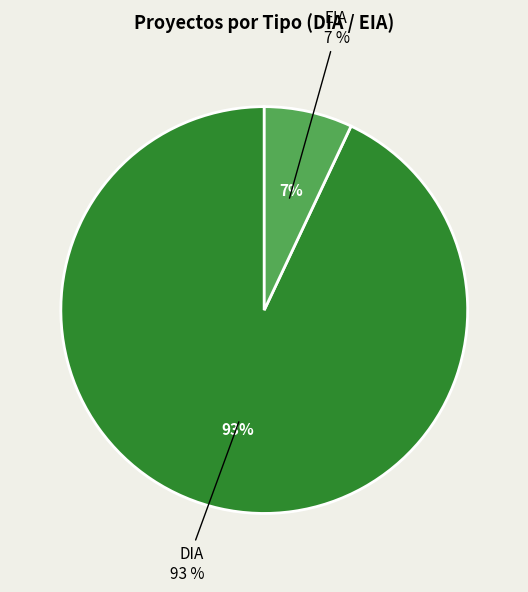

To the nearest percent, what percentage of the pie is DIA?

93%